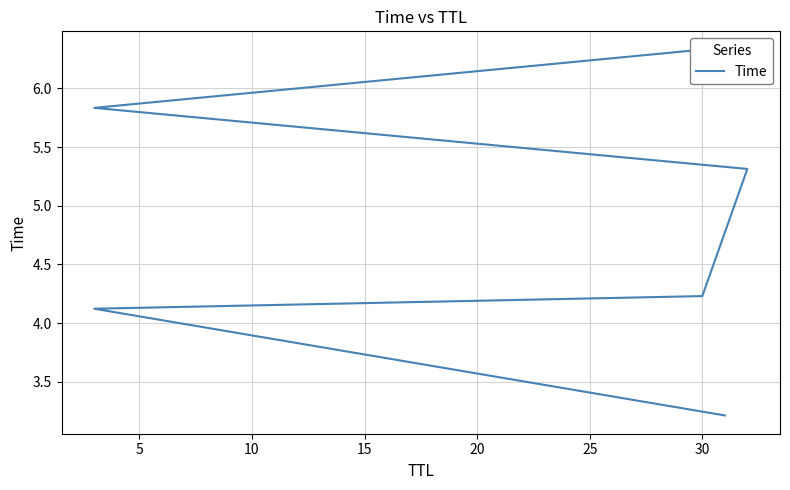

What is the change in value from 5 to 15?

+1.2